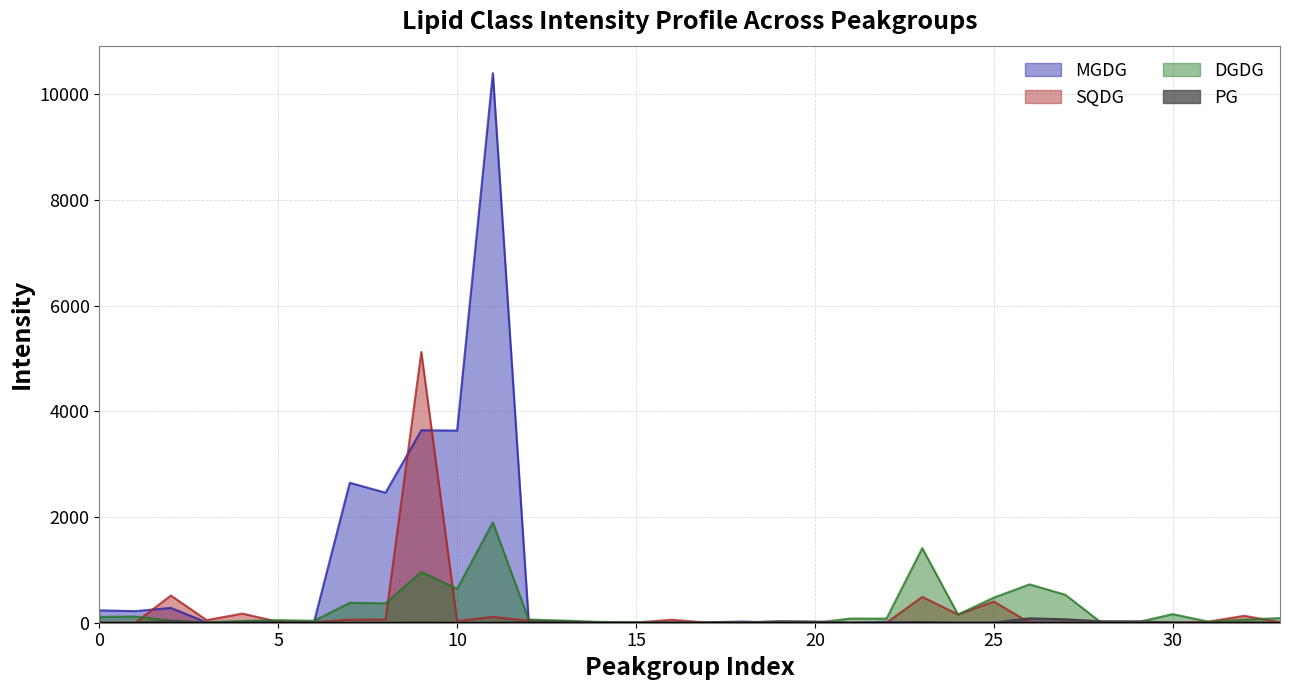

What is the difference between the maximum and minimum values in the PG series?

83.2